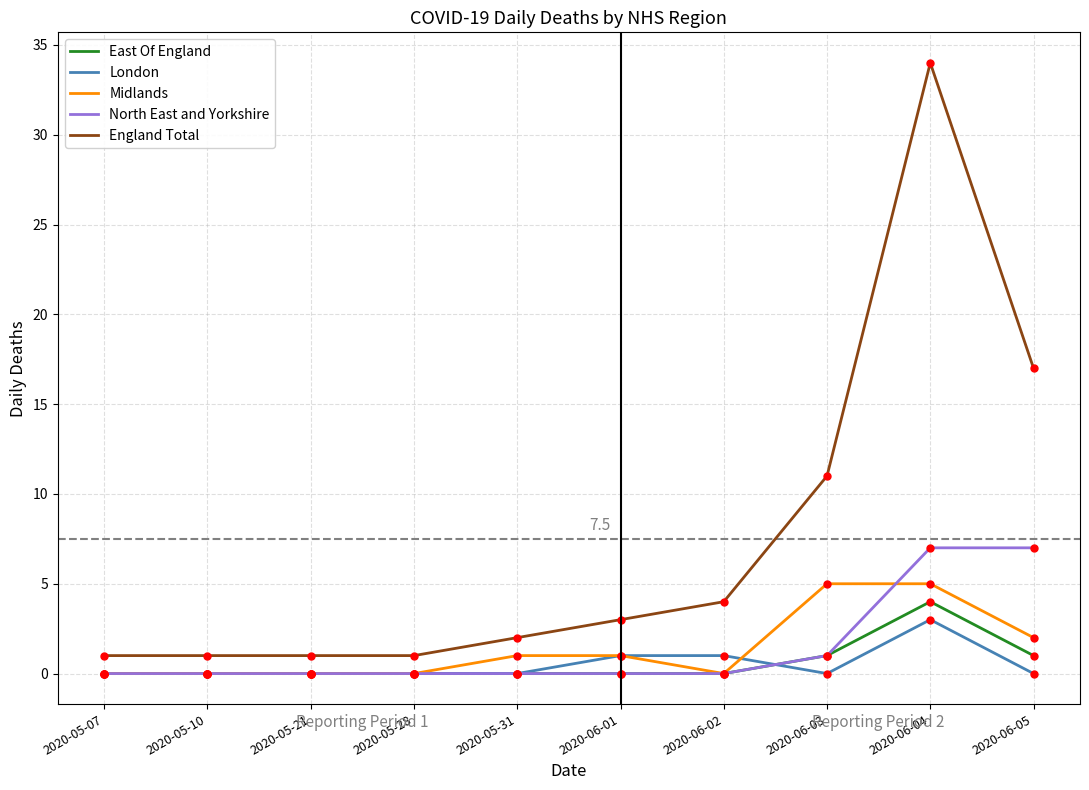

Reading left to right, extract all data points from this chart.

East Of England: 0	0	0	0	0	0	0	1	4	1
London: 0	0	0	0	0	1	1	0	3	0
Midlands: 0	0	0	0	1	1	0	5	5	2
North East and Yorkshire: 0	0	0	0	0	0	0	1	7	7
England Total: 1	1	1	1	2	3	4	11	34	17